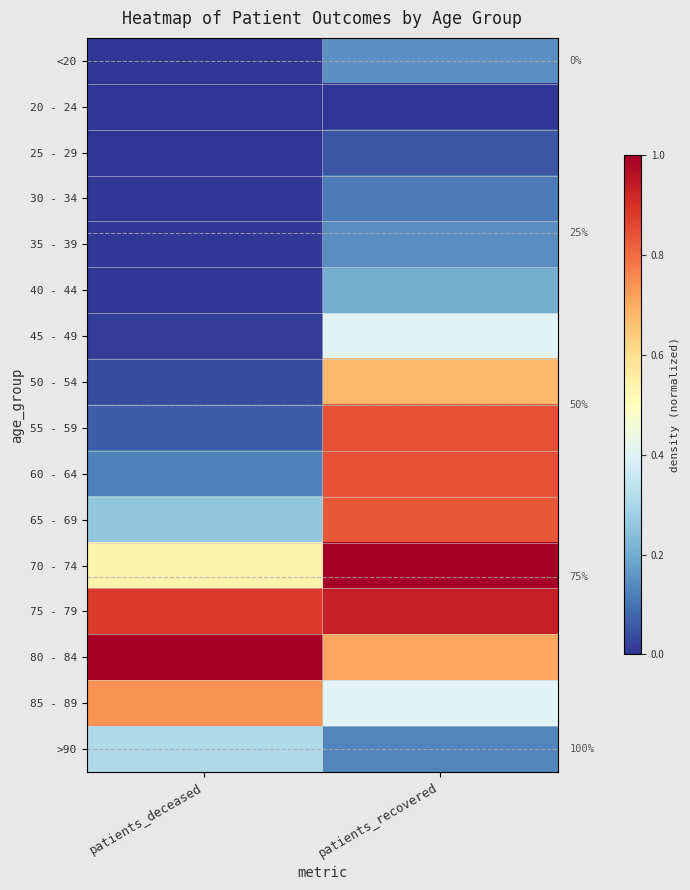

What is the difference between the maximum and minimum values in the 50 - 54 series?

0.6